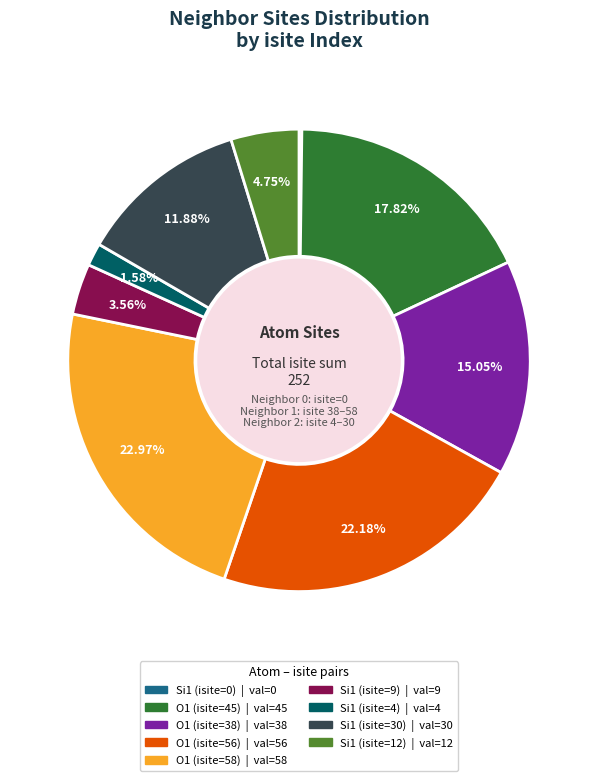

Is O1 (isite=45) the majority of the pie?

No